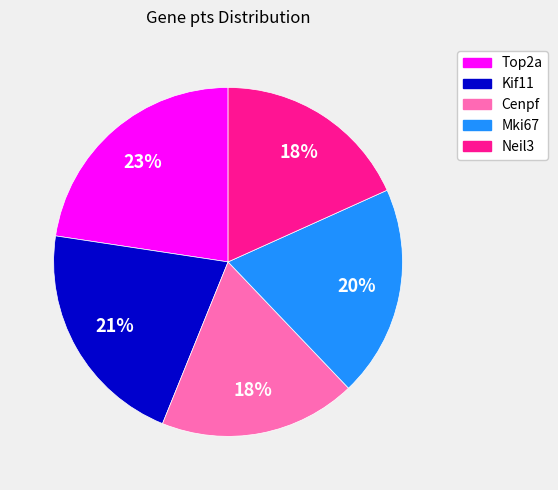

How many slices are in this pie chart?

5